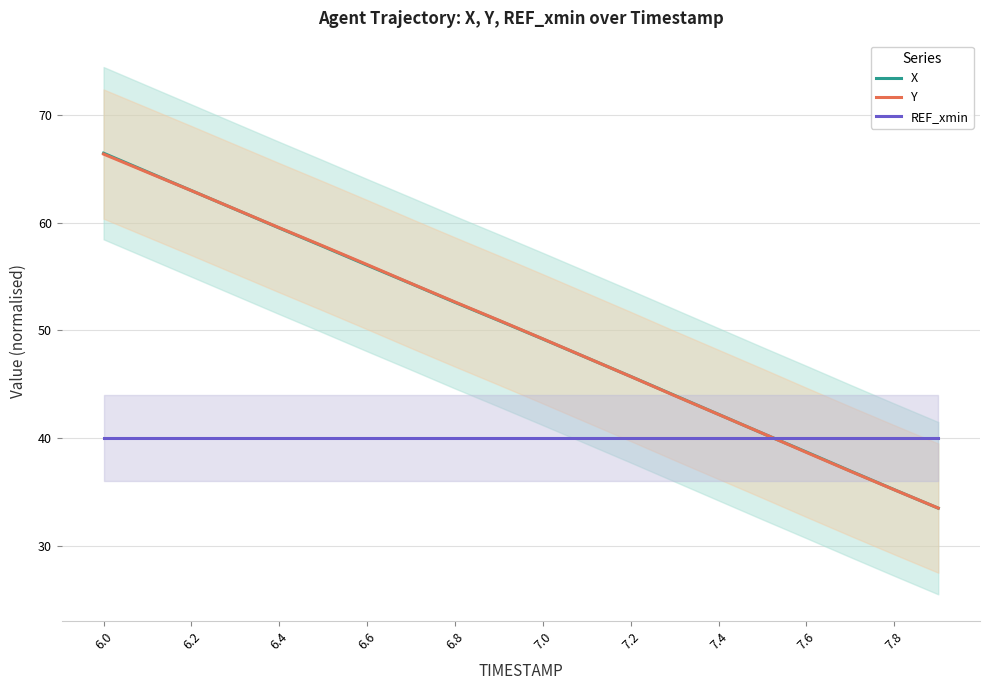

Is it true that Y equals 14.1 at 6.2?

False